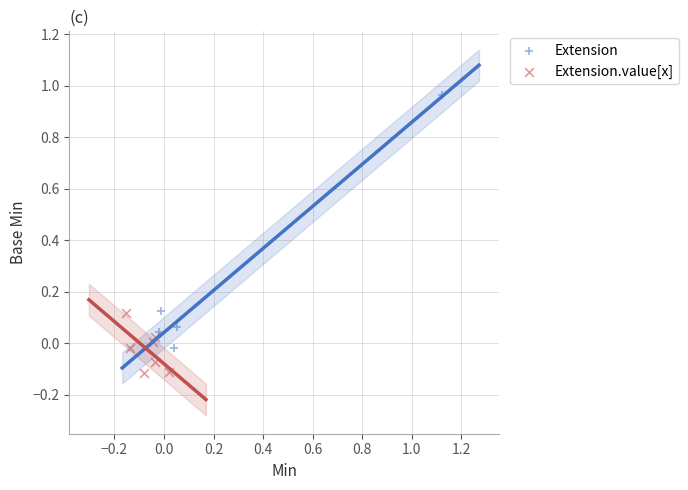

Which series has the largest Y range (max minus min)?

Extension